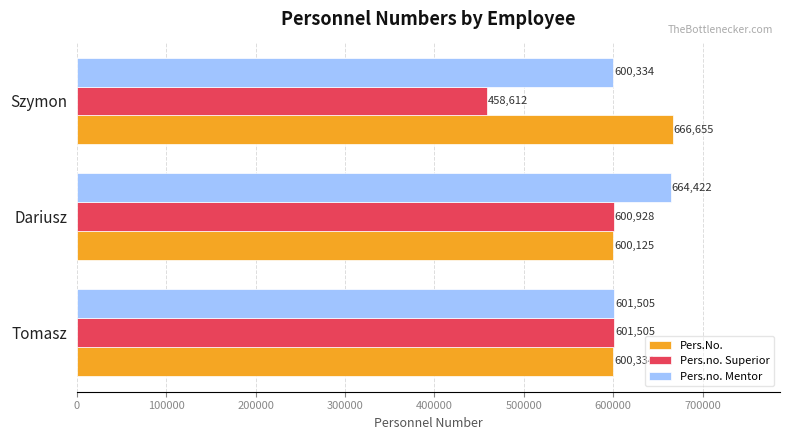

What is the sum of the Pers.No. values at Tomasz and Szymon?

1266989